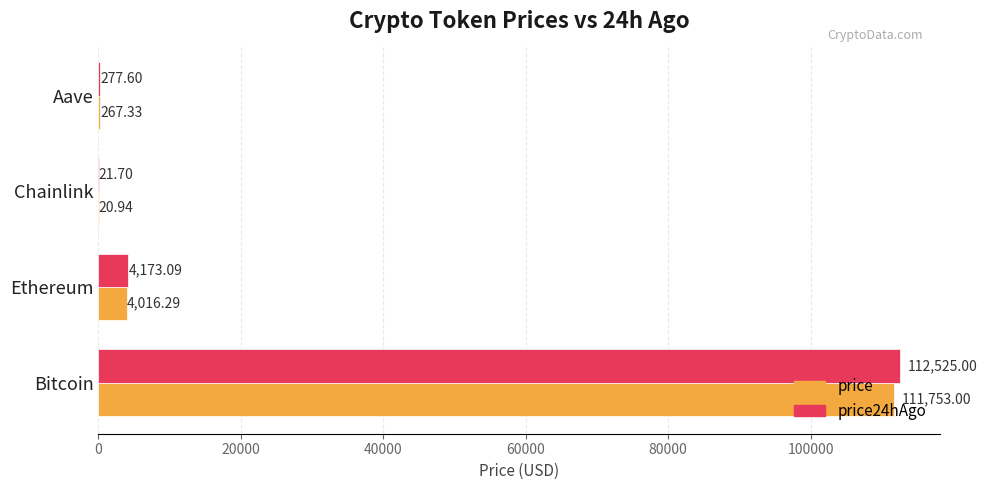

At which label does price24hAgo reach its peak?

Bitcoin